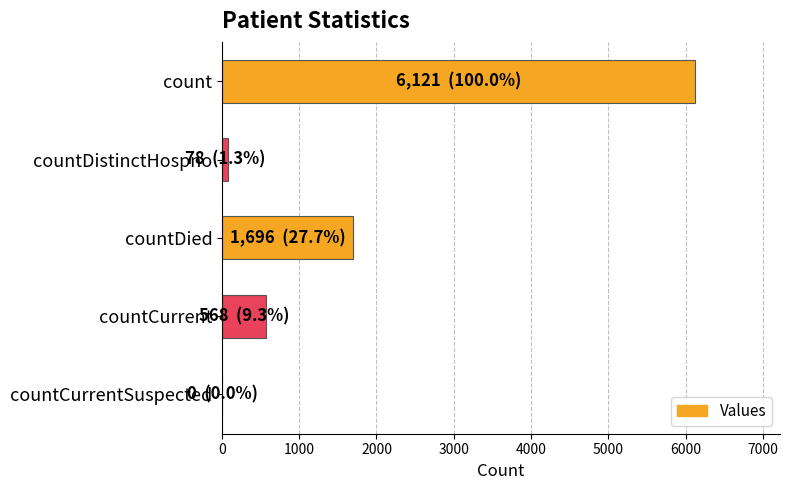

Are the bars horizontal?

Yes